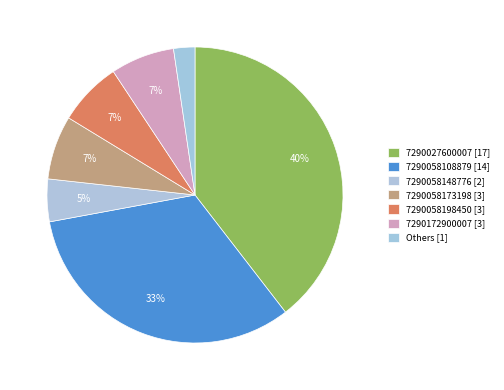

How many slices are in this pie chart?

7